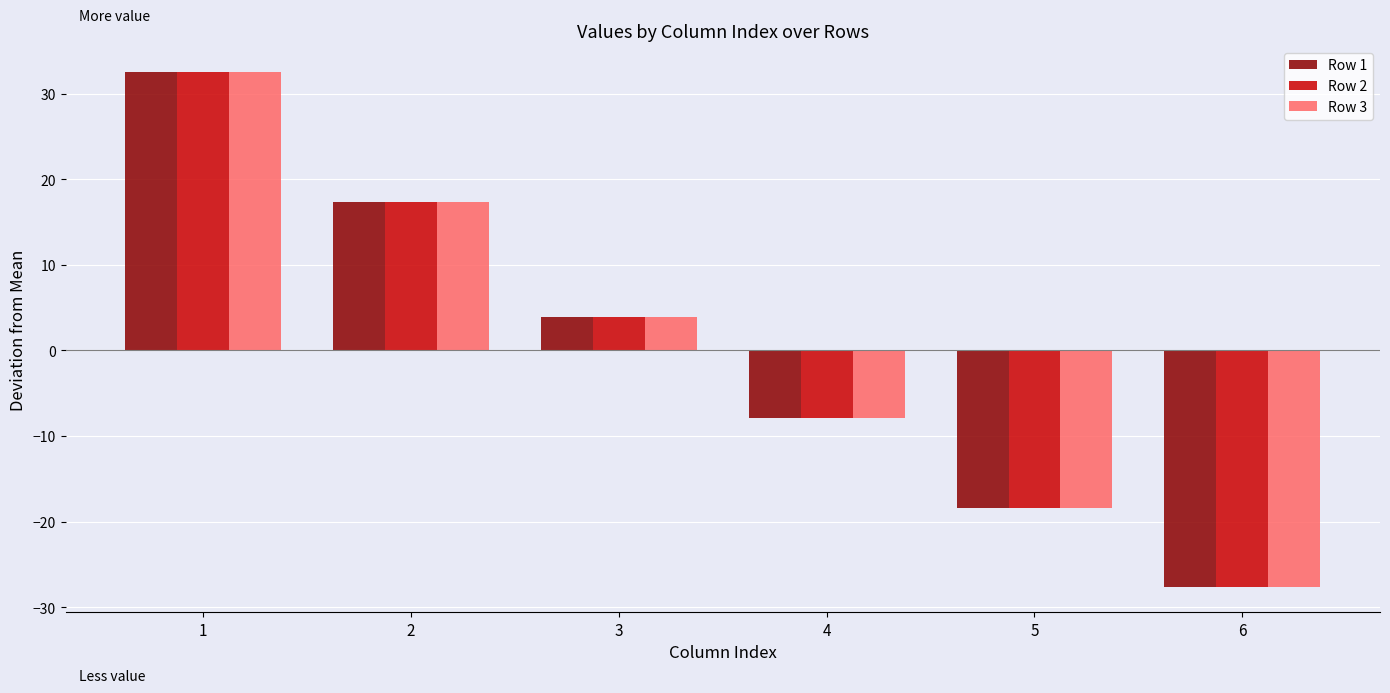

Reading left to right, extract all data points from this chart.

Row 1: 32.6	17.4	3.9	-7.9	-18.4	-27.6
Row 2: 32.6	17.4	3.9	-7.9	-18.4	-27.6
Row 3: 32.6	17.4	3.9	-7.9	-18.4	-27.6